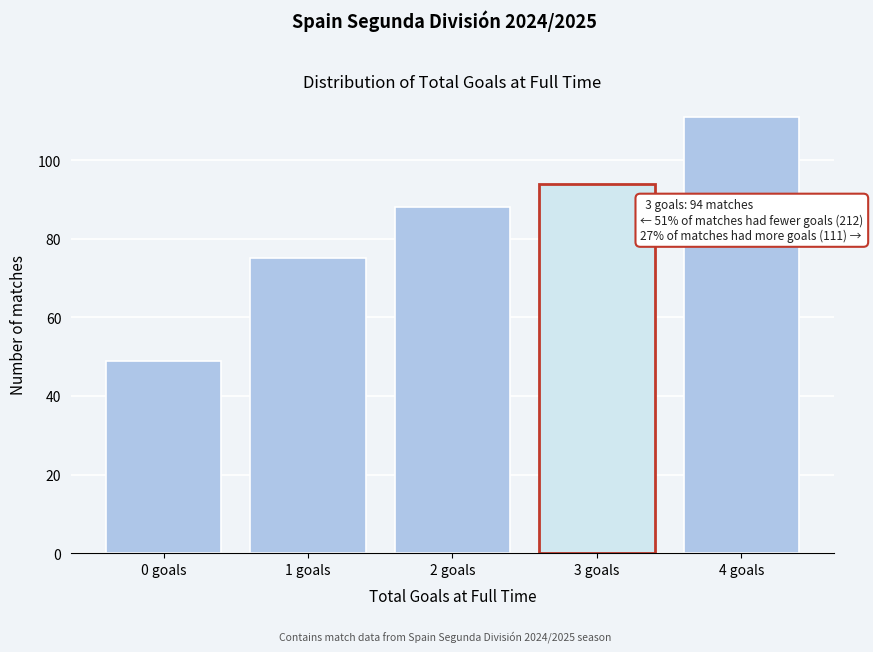

Reading left to right, extract all data points from this chart.

0 goals=49	1 goals=75	2 goals=88	3 goals=94	4 goals=111